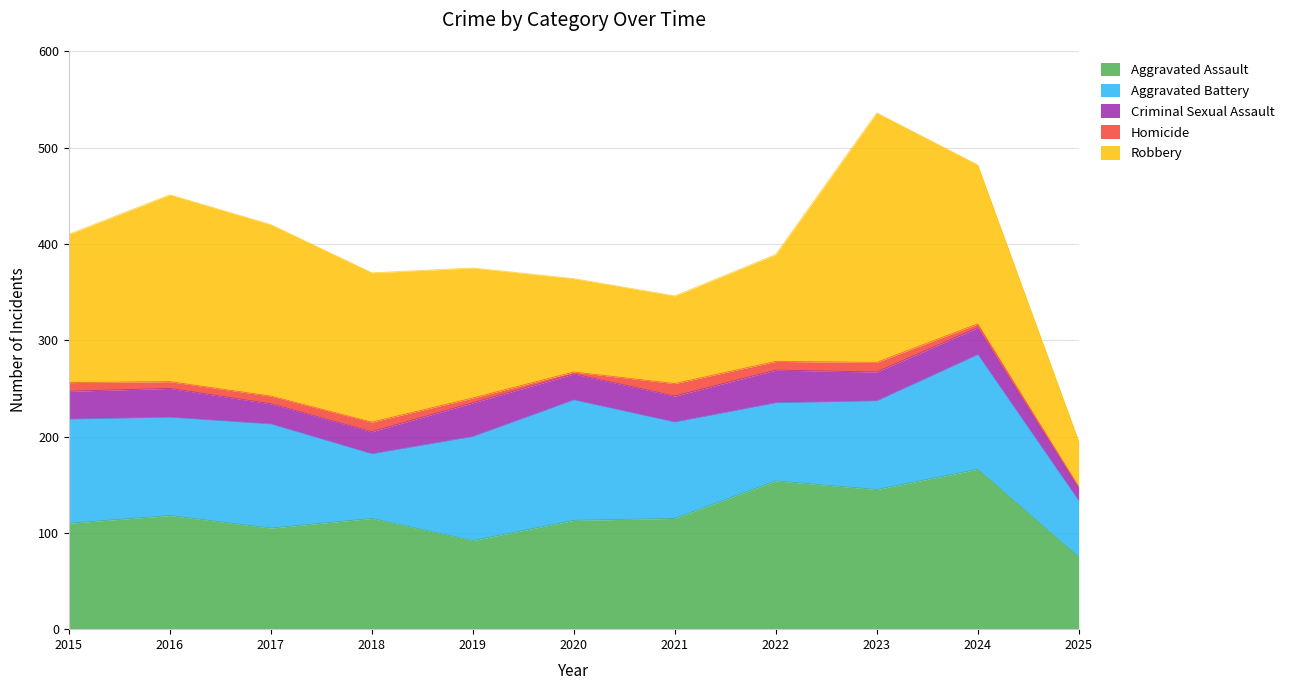

What is the sum of the Homicide values at 2025 and 2017?

10